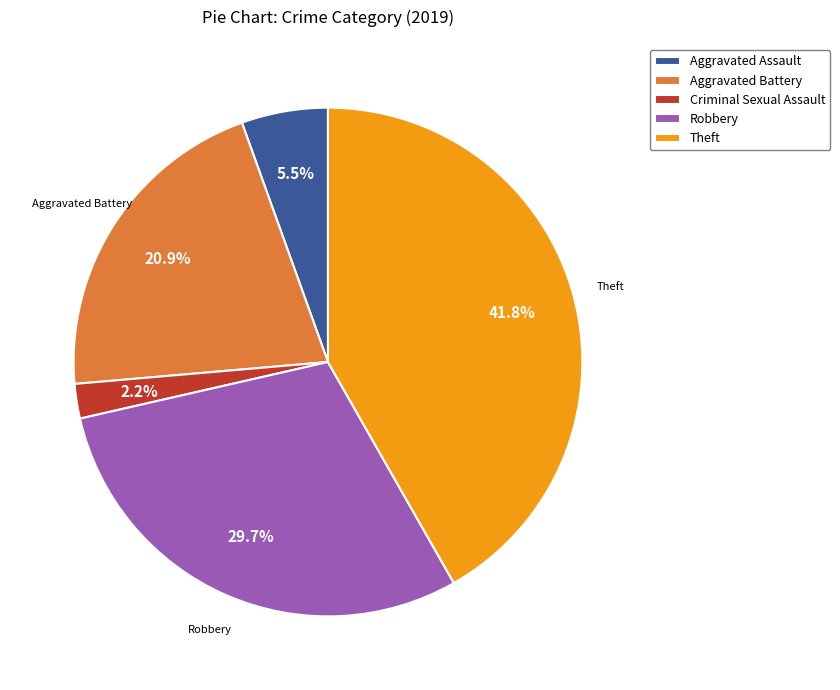

Between Aggravated Assault and Aggravated Battery, which is larger?

Aggravated Battery